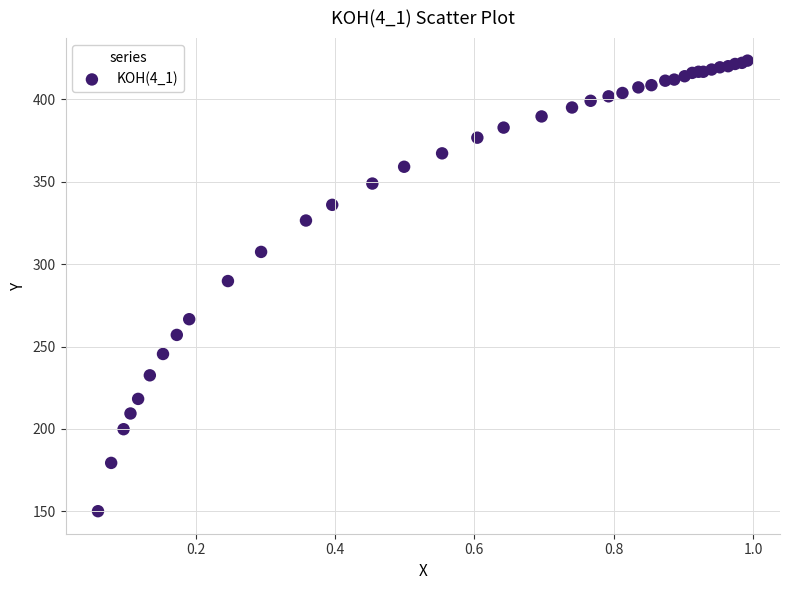

What Y value in the scatter plot is closest to 286?

289.8